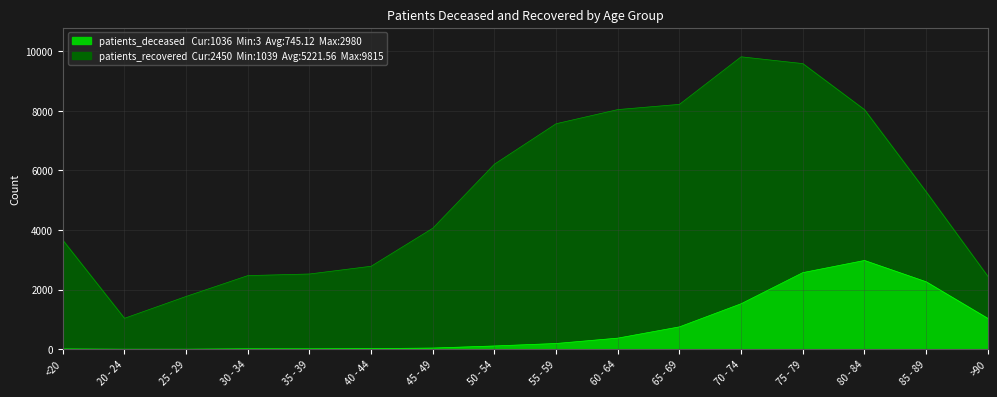

At which category is the sum across all series the highest?

75 - 79